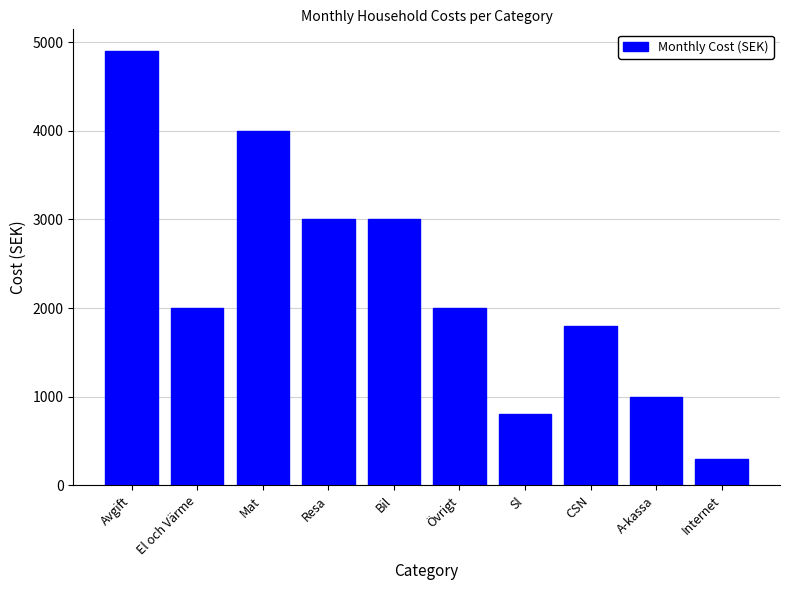

How many distinct data groups are displayed?

1